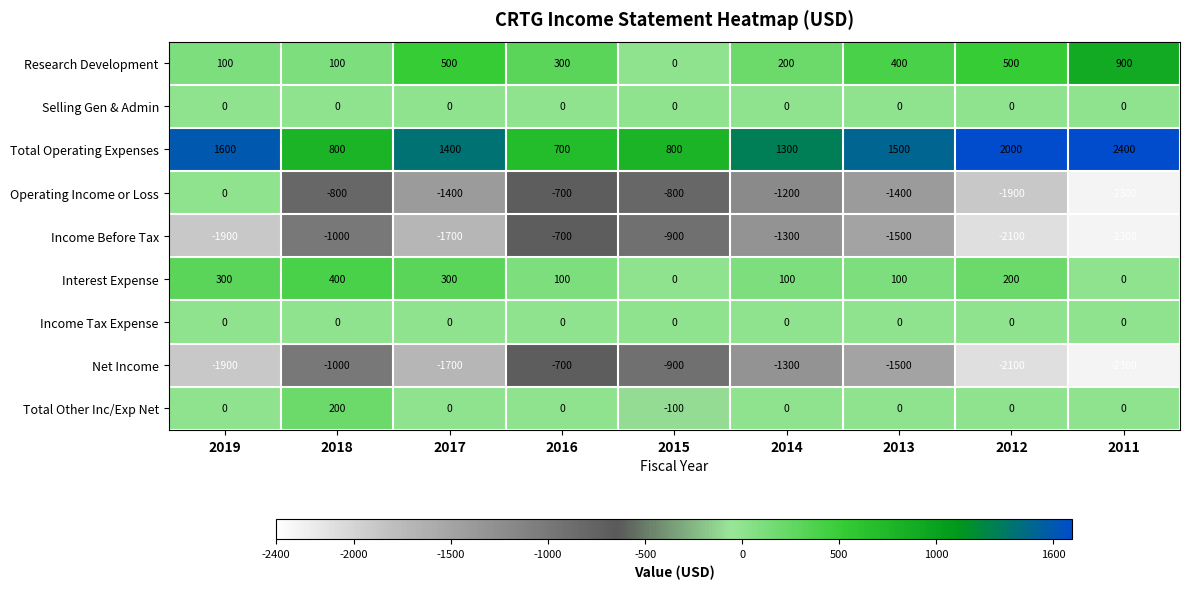

What is the average value of the Income Before Tax series?

-1489